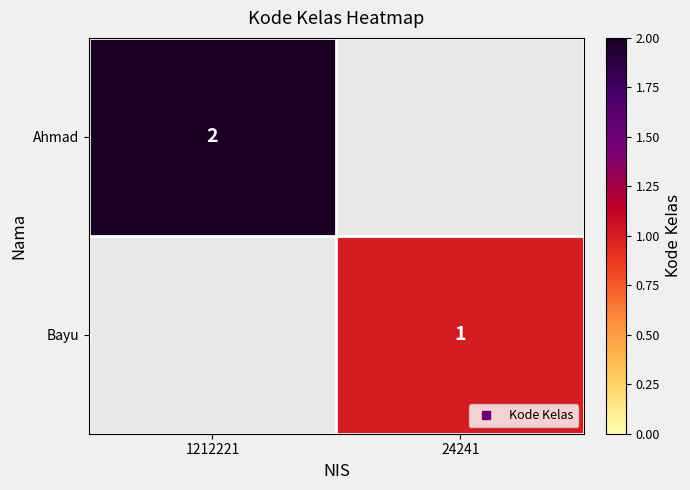

How many values in Ahmad are above zero?

1